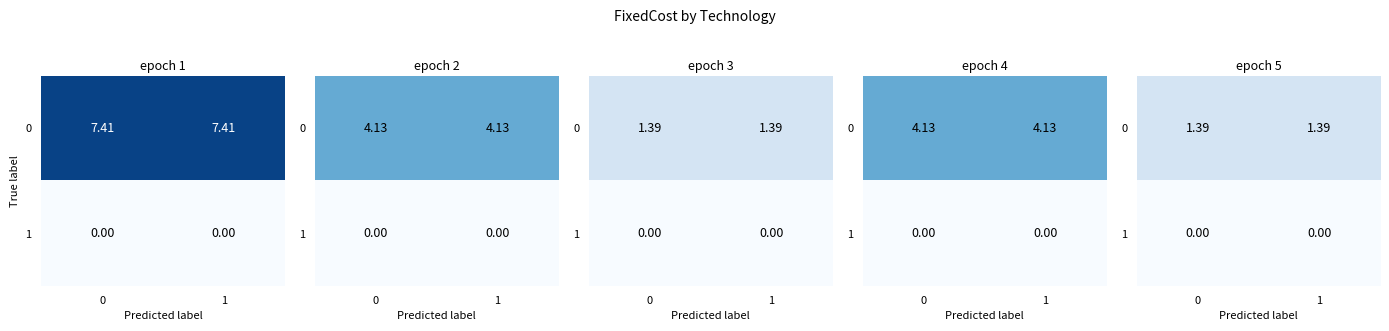

How many categories are shown in the chart?

2